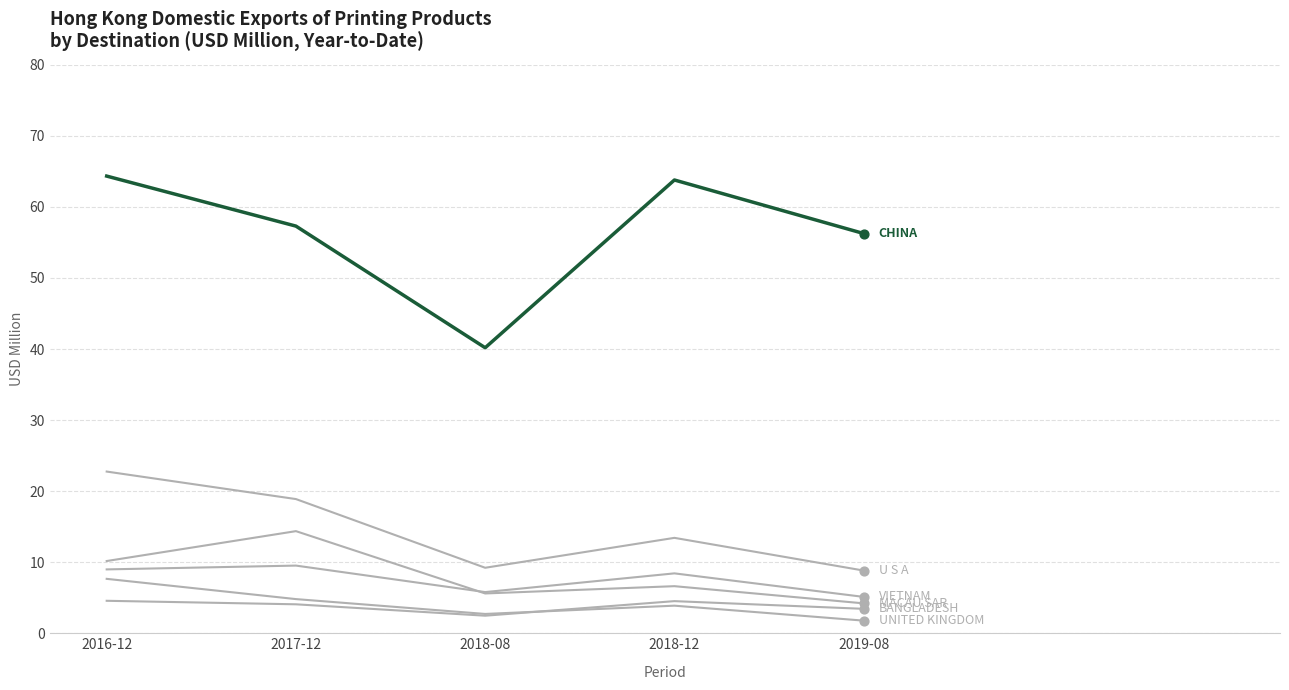

At which category is the sum across all series the highest?

2016-12